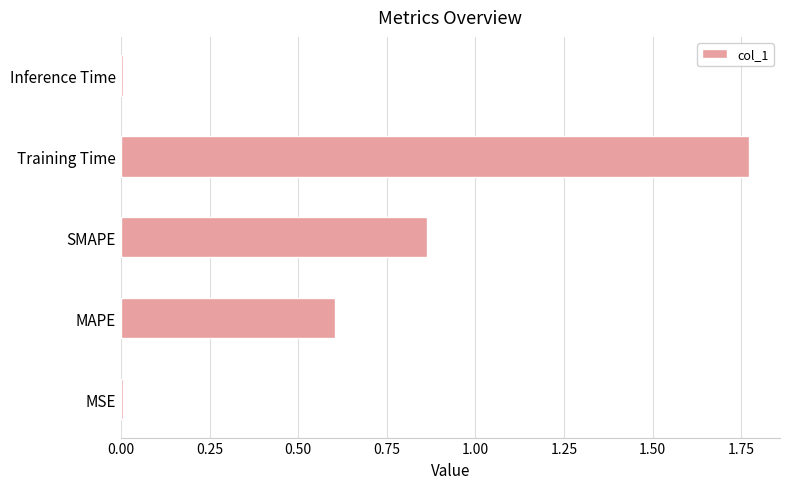

Is it true that the value at Training Time is 0.7?

False